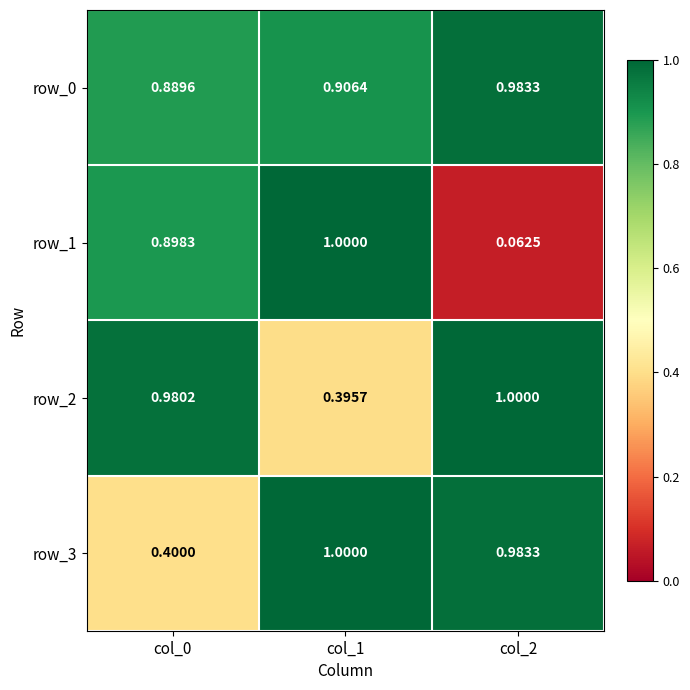

What is the difference between the second highest and minimum values in the row_1 series?

0.8